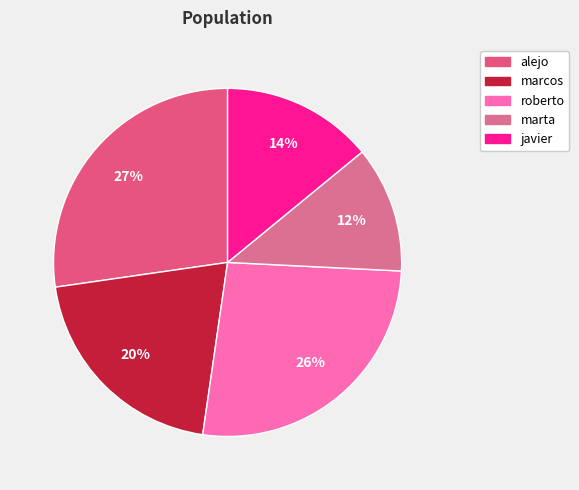

Which category has the biggest portion of the pie?

alejo